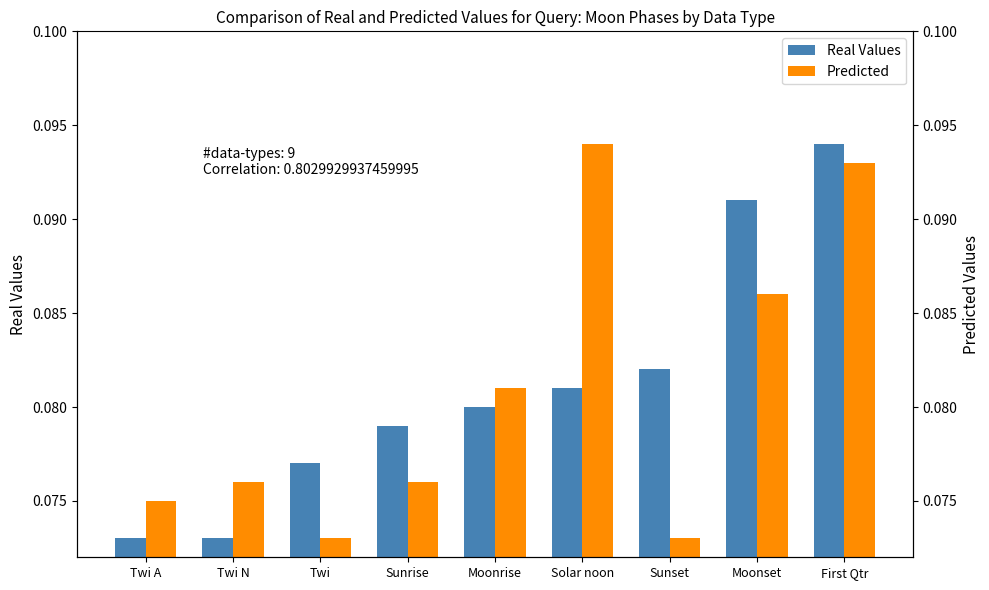

What is the average value of the Predicted series?

0.1